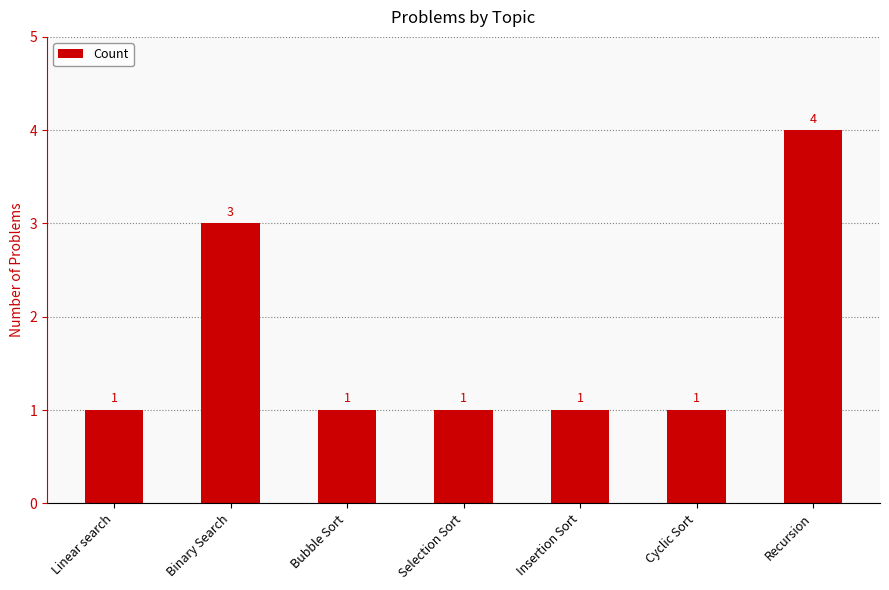

What value does the data have at Cyclic Sort?

1